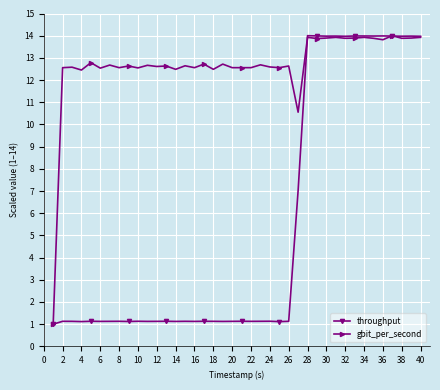

True or false: gbit_per_second has more than 2 points higher than both neighbors.

True